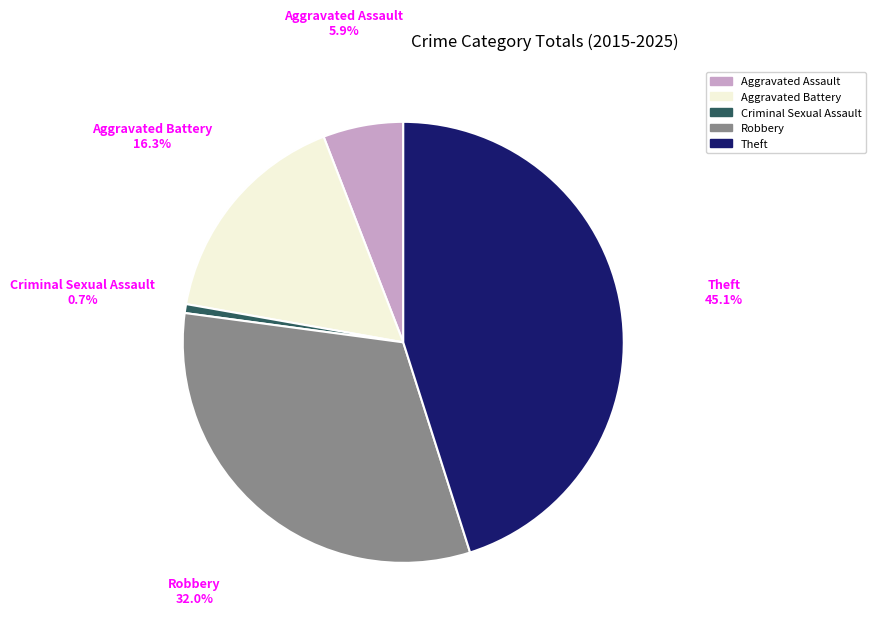

Does any single category account for the majority?

No